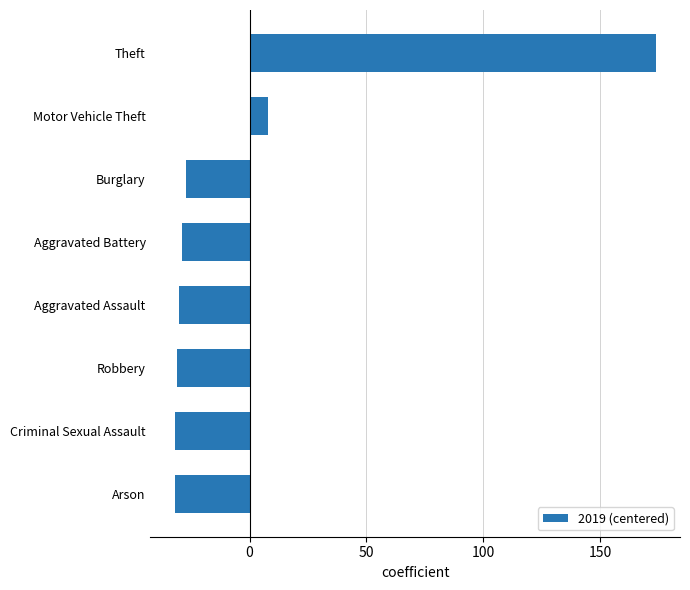

What is the greatest value displayed?

173.9